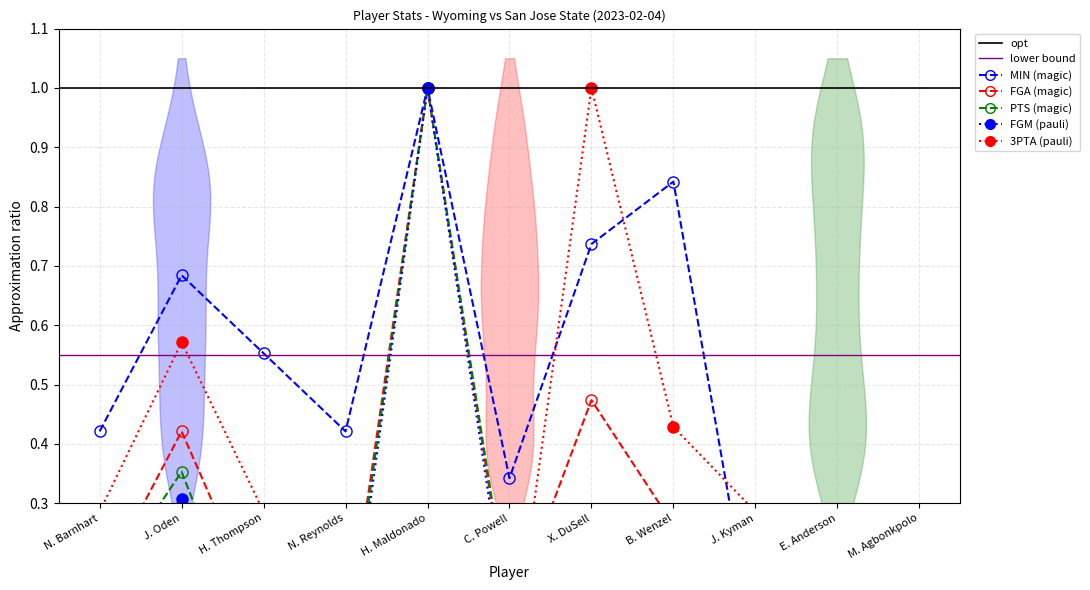

List the labels in order of FGA value, largest first.

H. Maldonado, X. DuSell, J. Oden, B. Wenzel, N. Barnhart, H. Thompson, C. Powell, J. Kyman, N. Reynolds, E. Anderson, M. Agbonkpolo